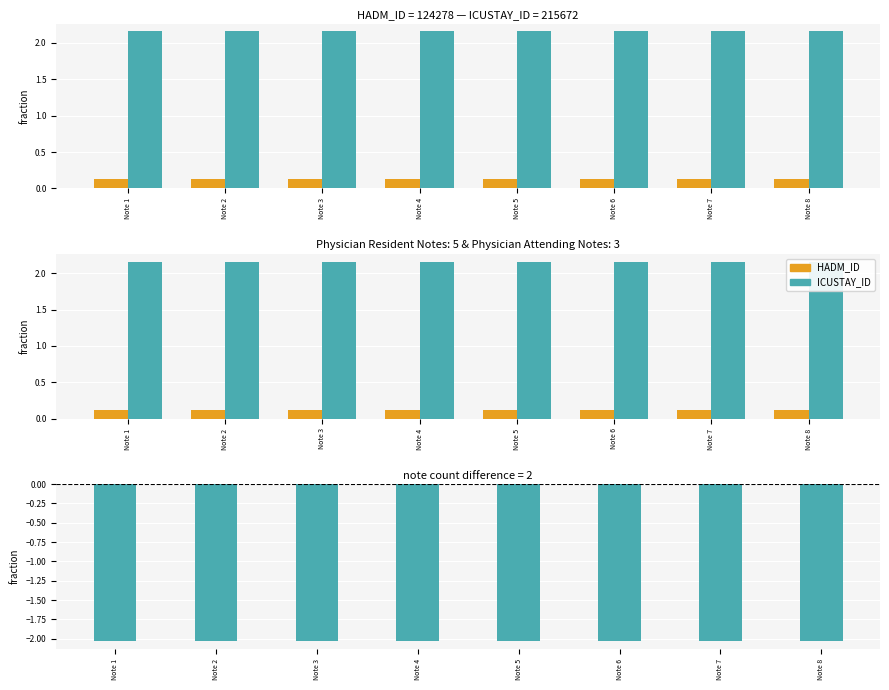

What is the value of the HADM_ID bar at the 7th from the left?

0.1